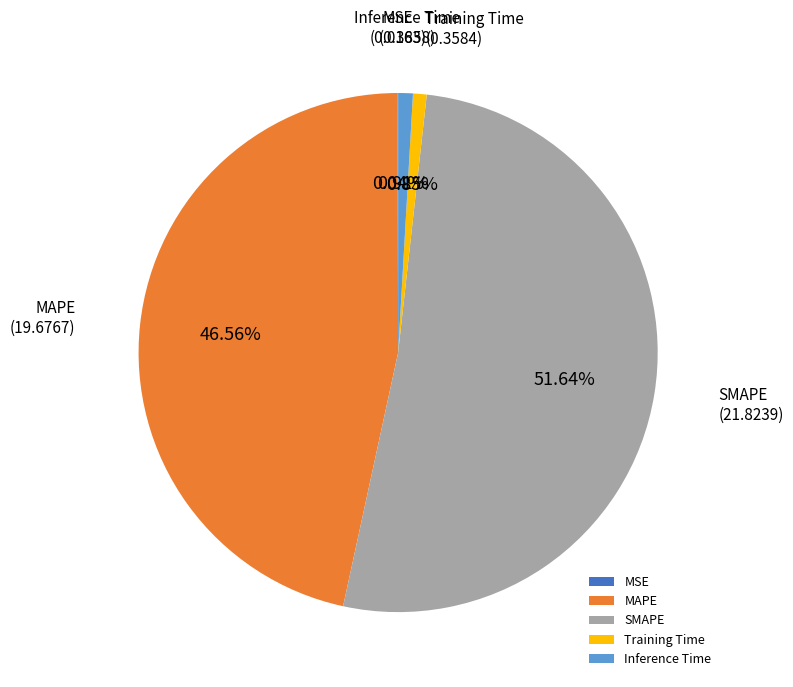

Which category accounts for the majority?

SMAPE